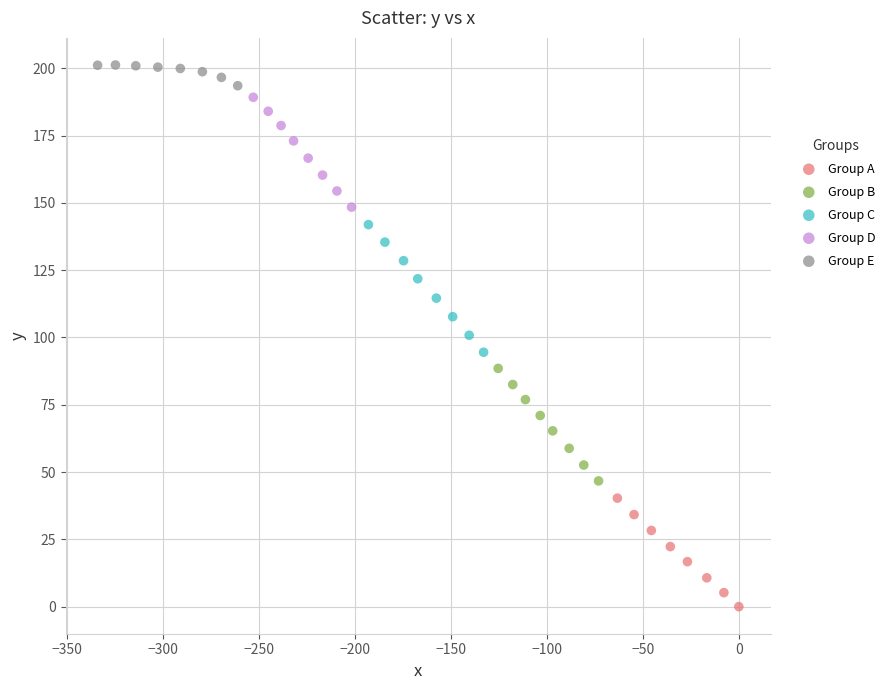

Which series contains the lowest Y value?

Group A